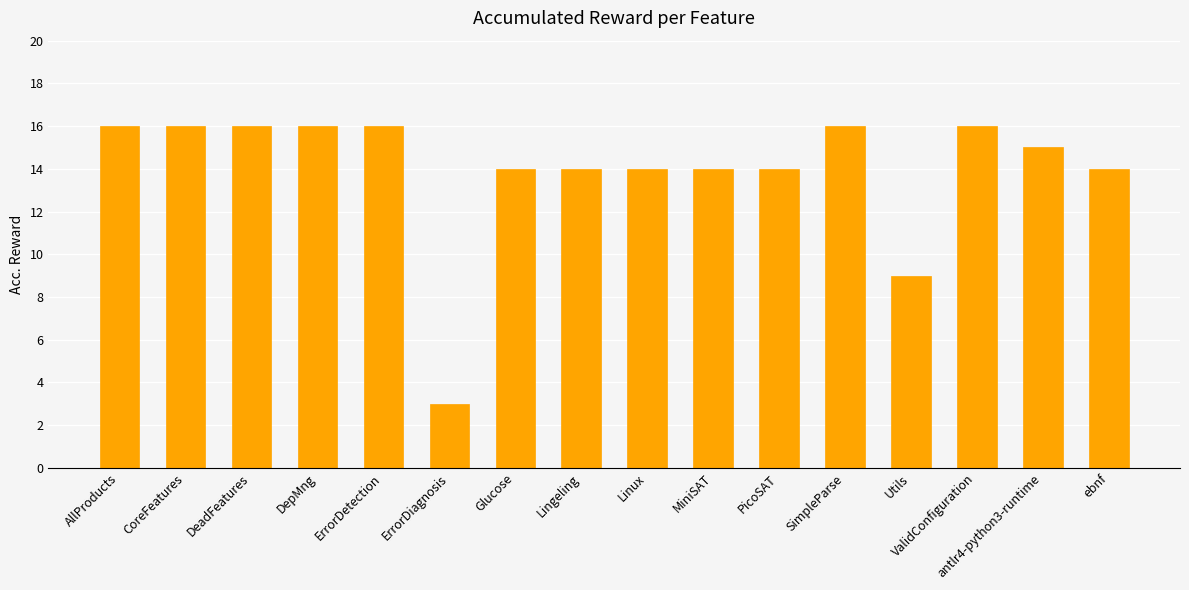

How many bars are there in total?

16